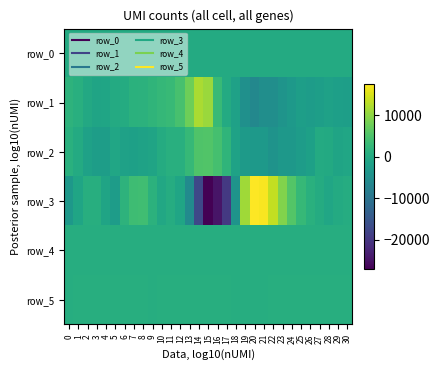

Is the value of row_2 at 3 greater than the value of row_3 at 17?

Yes